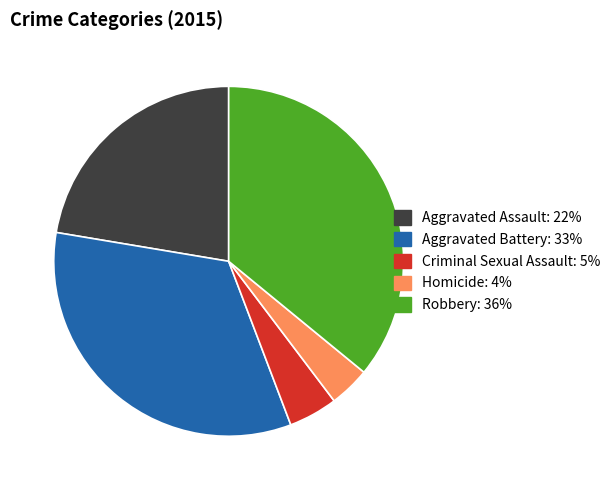

How many segments does this pie chart have?

5